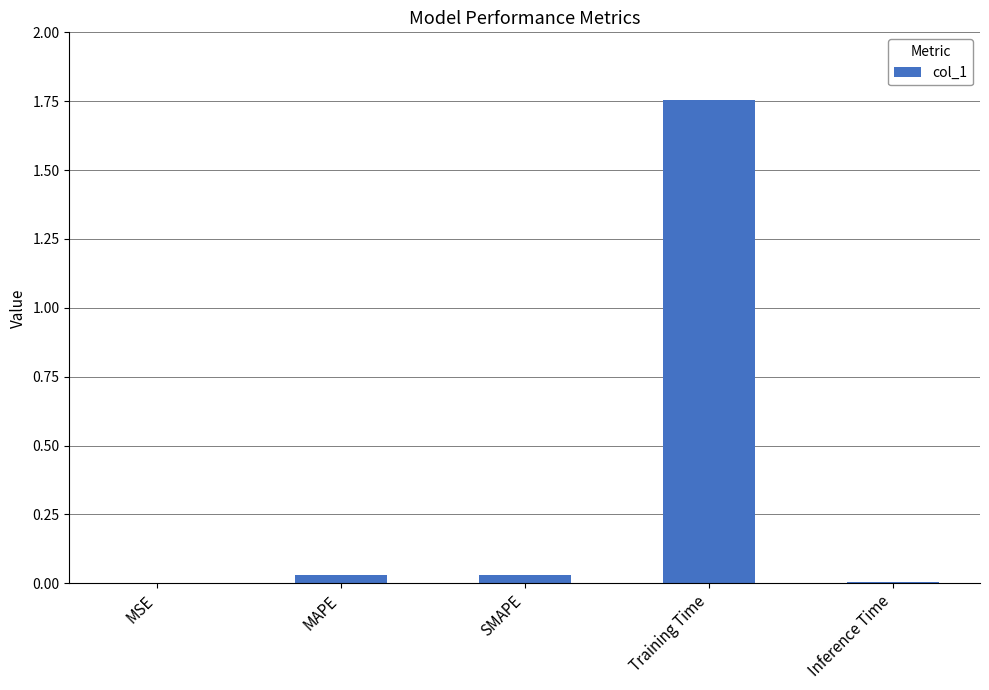

Which category has the highest value across all series?

Training Time